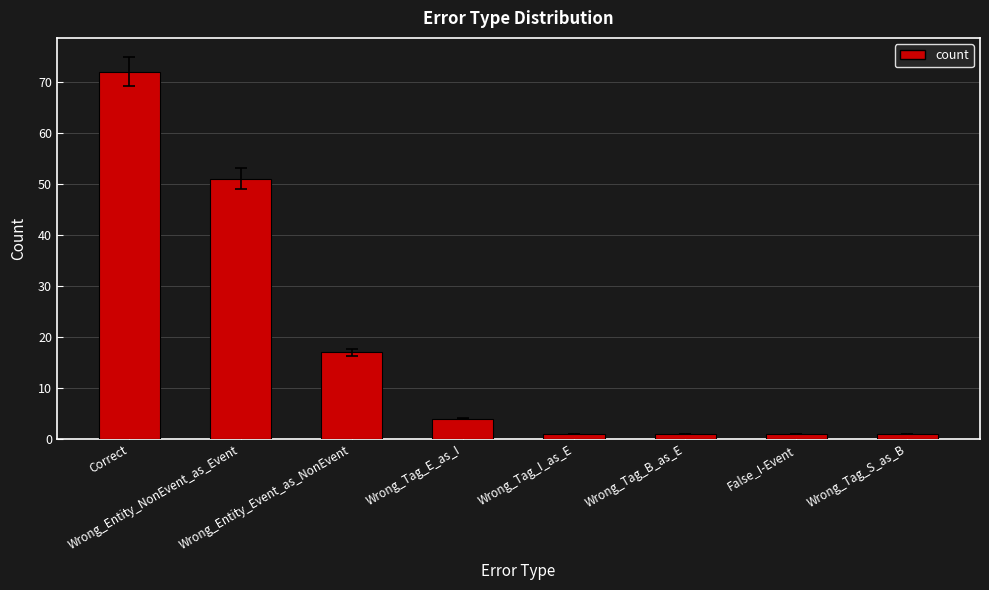

What is the maximum value shown in the chart?

72